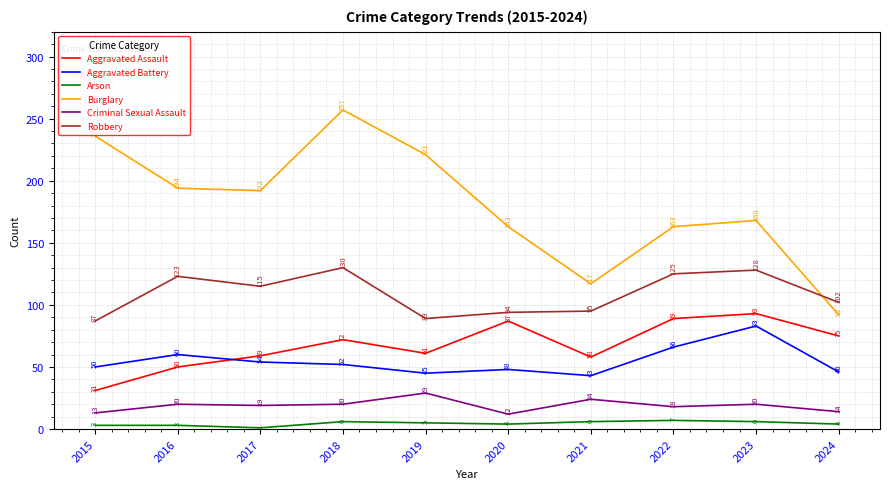

Rank the series by their maximum value, from highest to lowest.

Burglary, Robbery, Aggravated Assault, Aggravated Battery, Criminal Sexual Assault, Arson